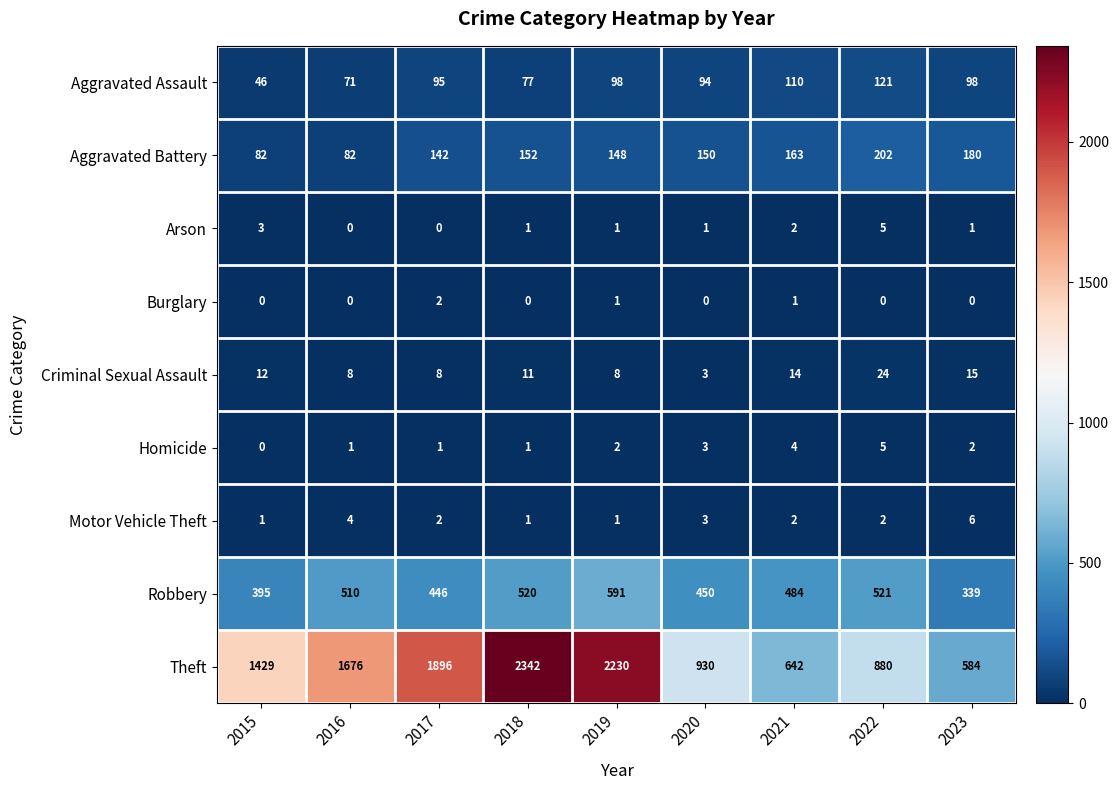

Rank the categories by Robbery value from lowest to highest.

2023, 2015, 2017, 2020, 2021, 2016, 2018, 2022, 2019